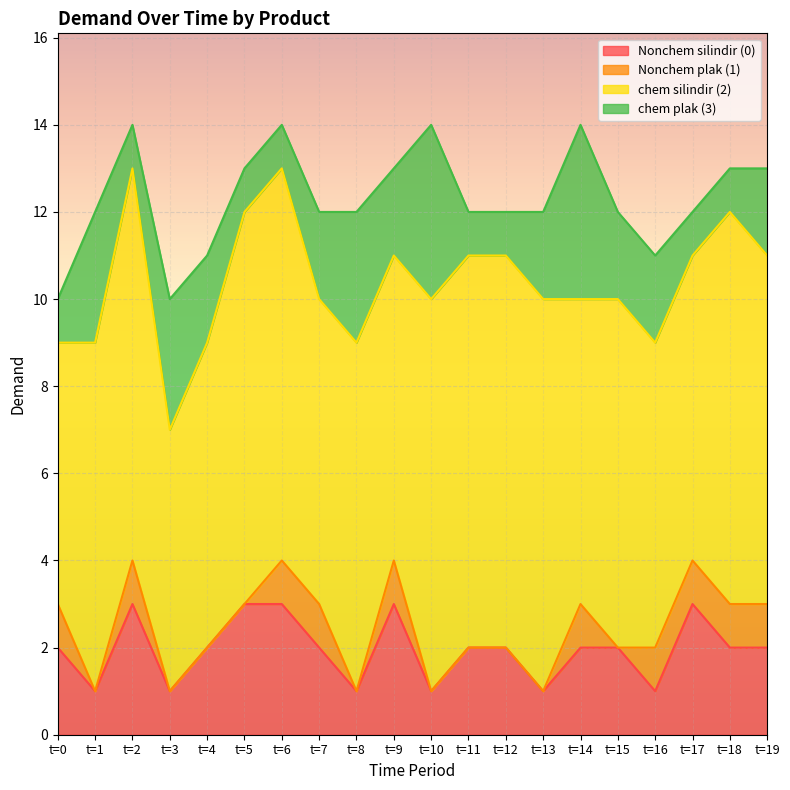

At which label does chem silindir (2) reach its minimum?

t=0